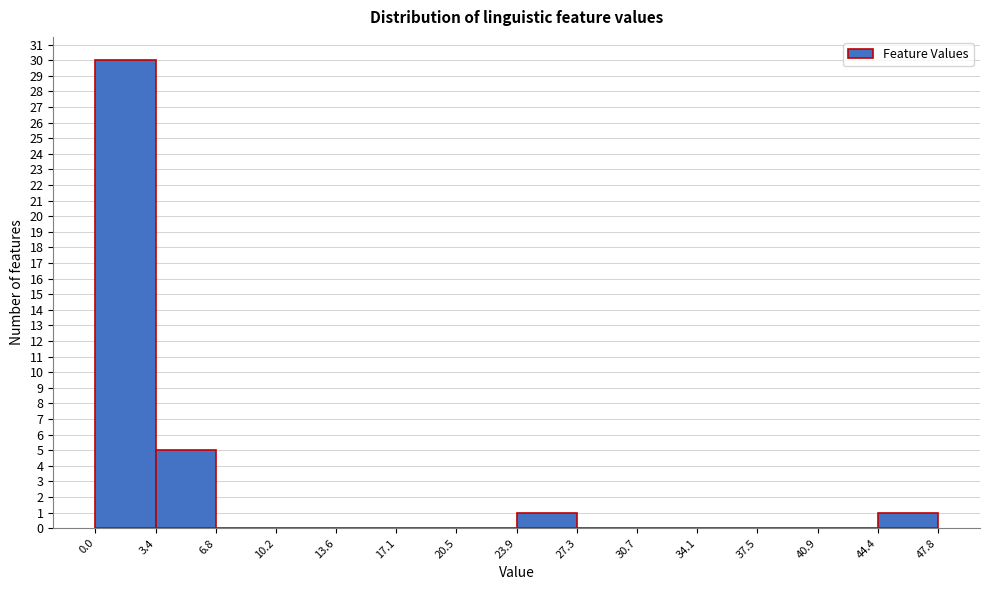

Which range on the x-axis has the tallest bar?

0.0 to 3.4